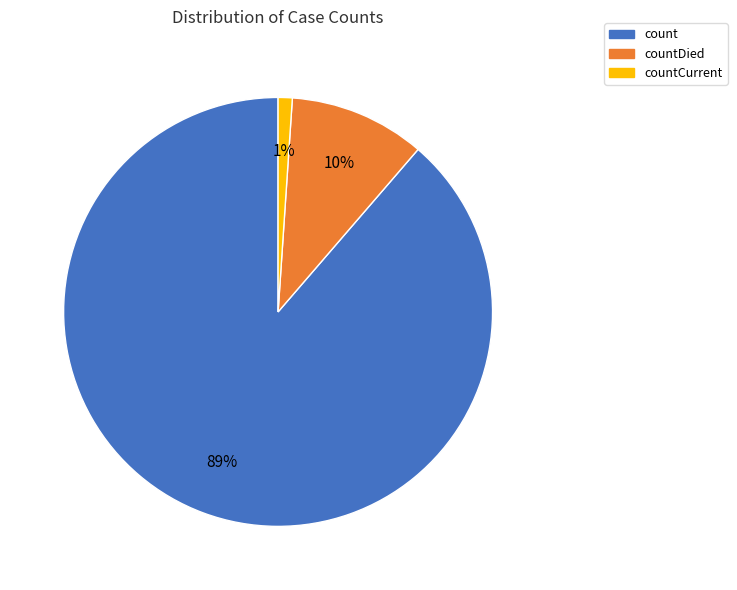

To the nearest percent, what is the difference between the largest and smallest slice percentages?

88%